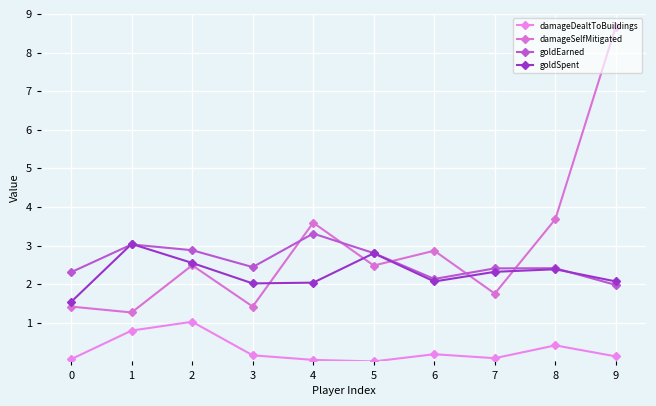

List the series in order of their peak value, lowest first.

damageDealtToBuildings, goldSpent, goldEarned, damageSelfMitigated